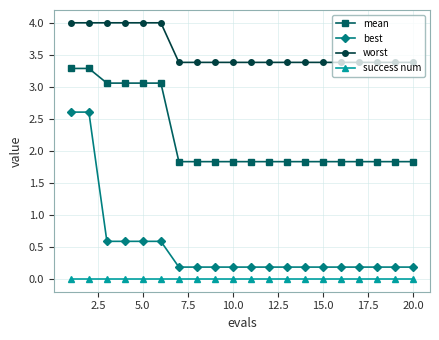

What is the difference between the second highest and second lowest values in the best series?

2.4